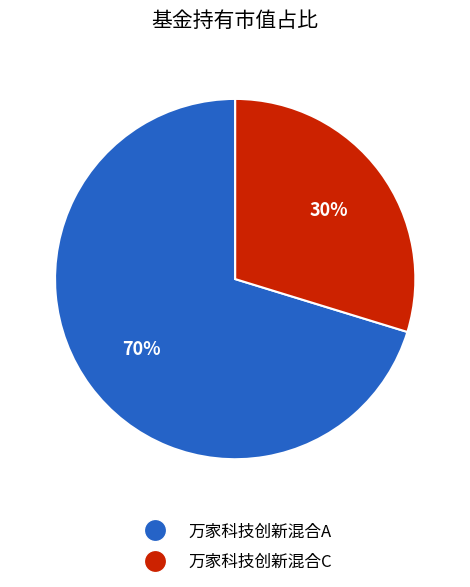

Do 万家科技创新混合A and 万家科技创新混合C together represent more than half of the pie?

Yes